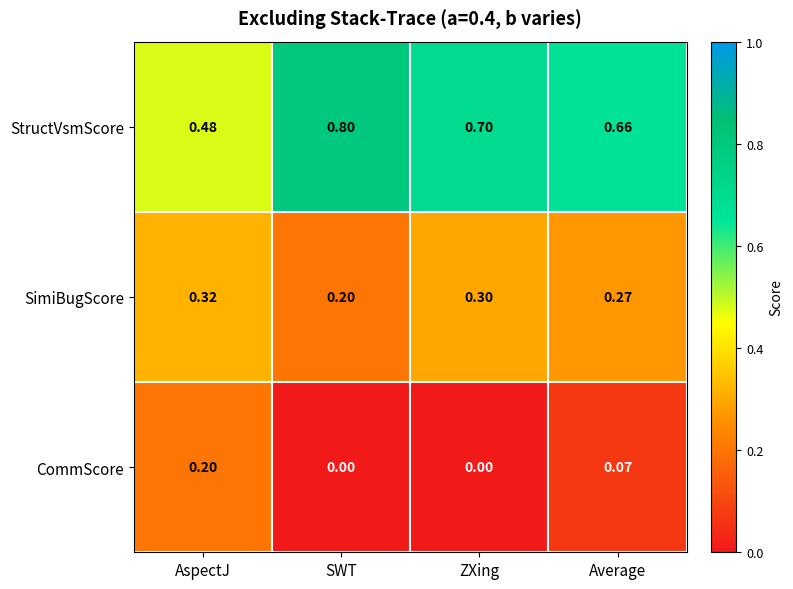

What is the difference between the highest and lowest values at Average?

0.6